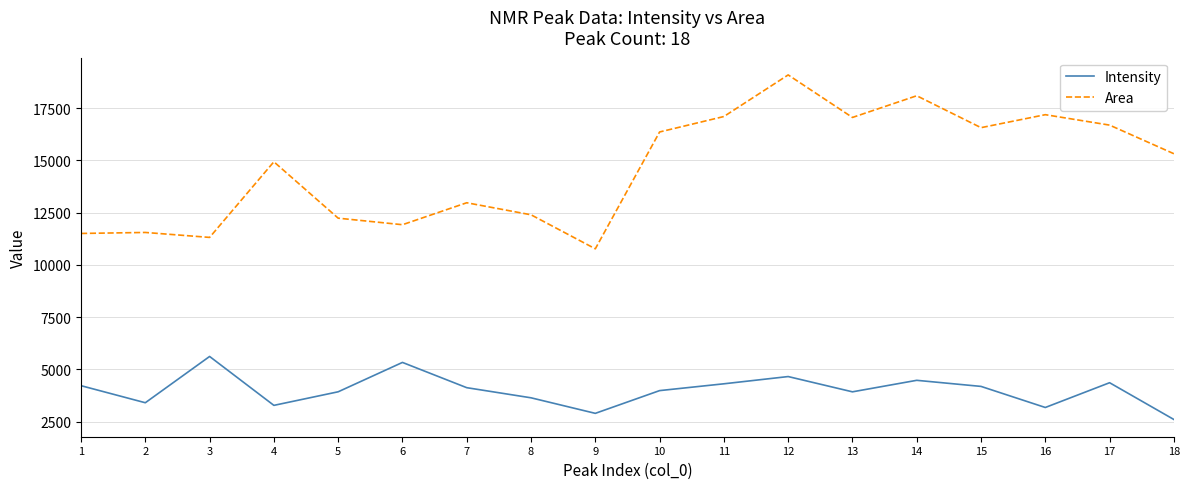

True or false: Intensity and Area intersect in this chart.

False